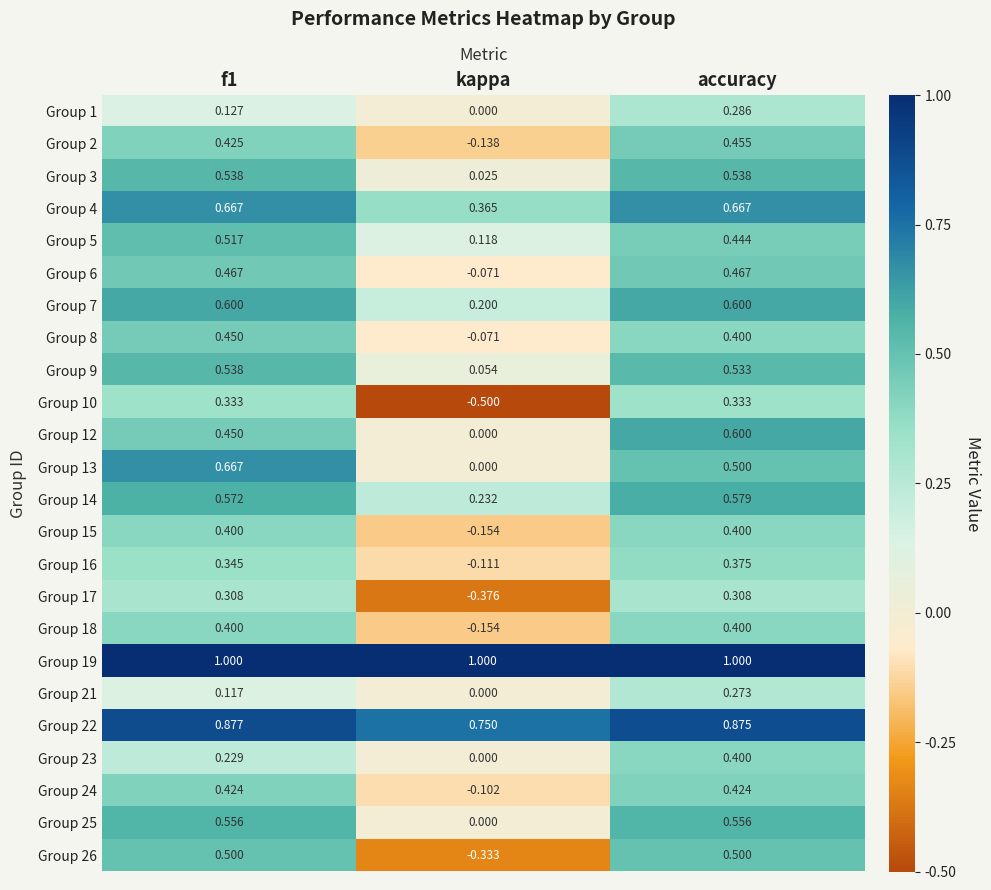

At which category is the sum across all series the highest?

accuracy